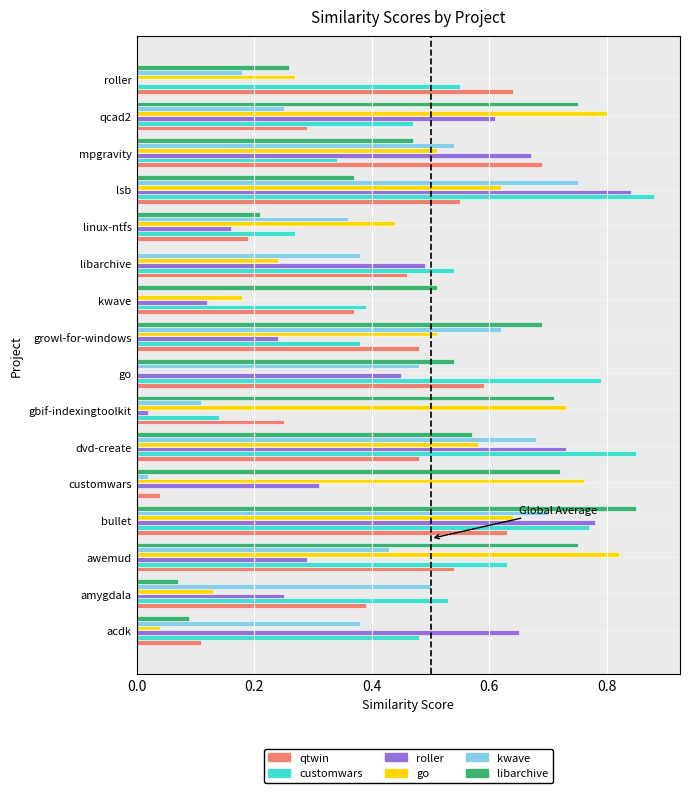

At which category is the sum across all series the highest?

bullet